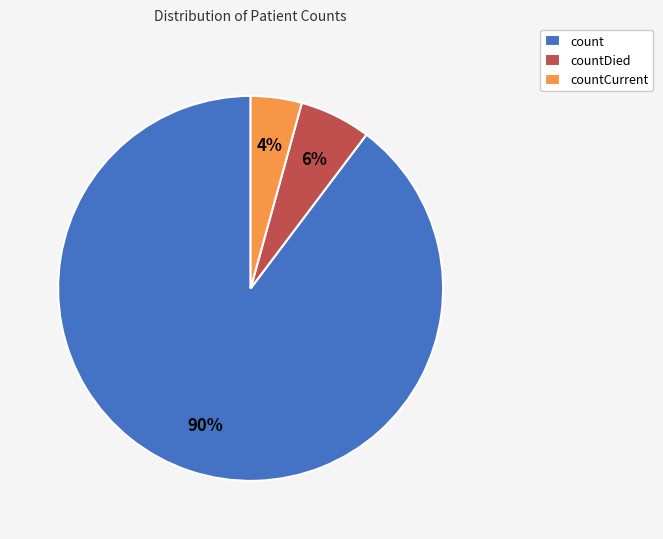

How many slices are in this pie chart?

3